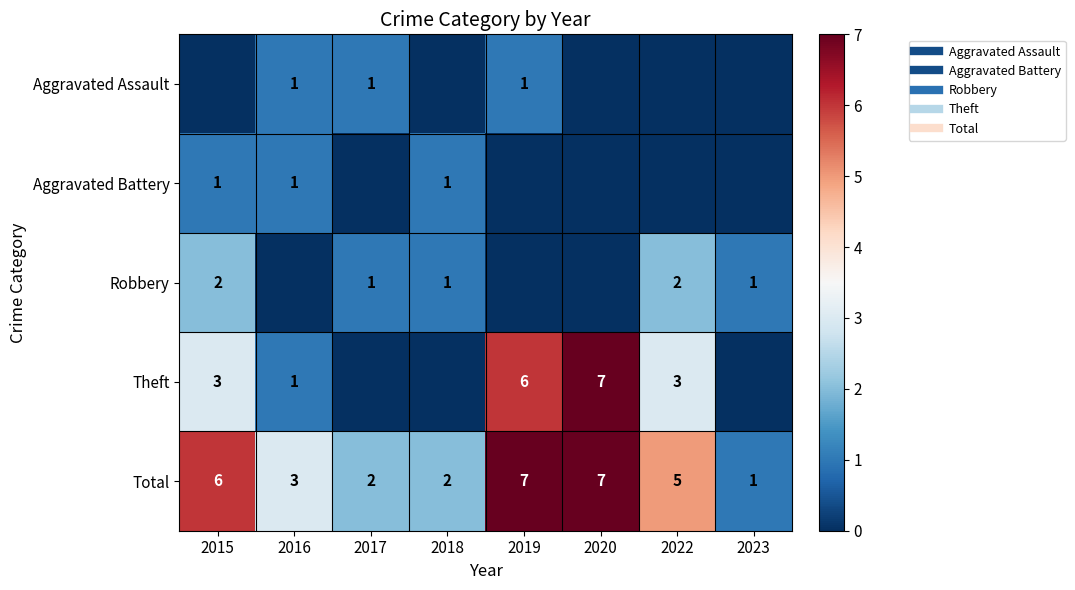

Which series has the largest total across all categories?

Total